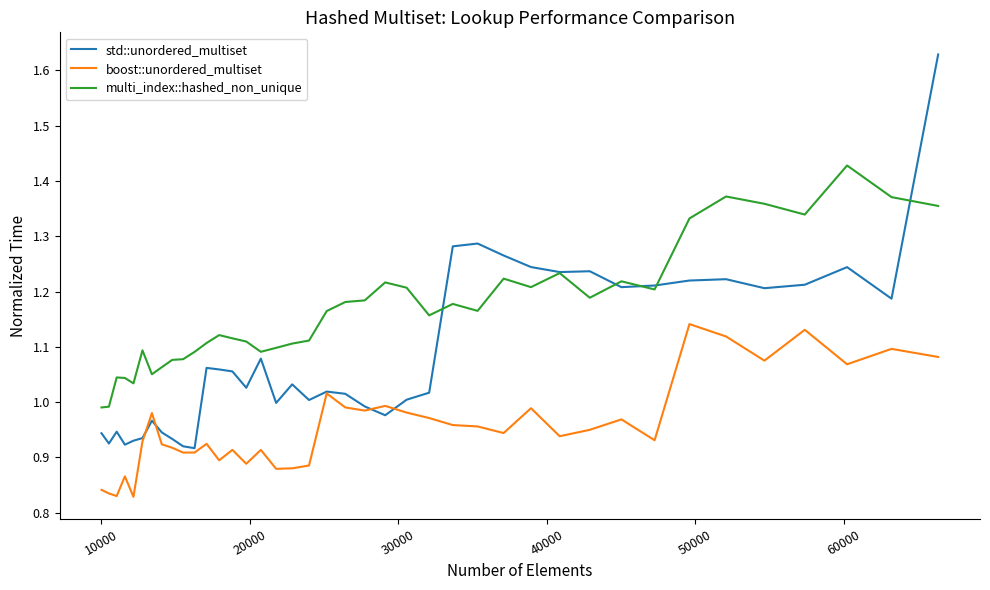

True or false: boost::unordered_multiset and multi_index::hashed_non_unique intersect in this chart.

False